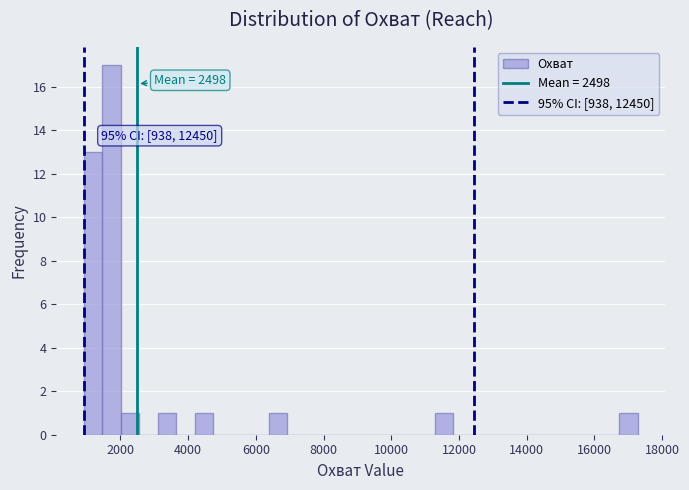

Around what value on the x-axis is the tallest bar? Give the approximate position of its centre, as read against the axis.

1800